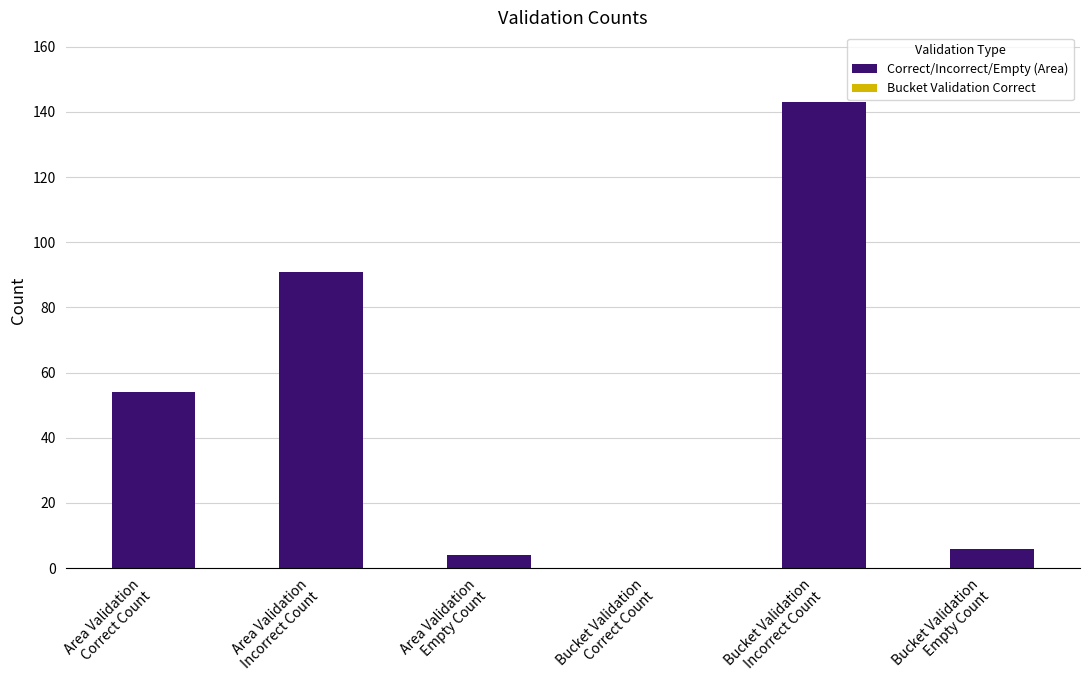

The chart shows a value of 4 at Area Validation
Empty Count. True or false?

True